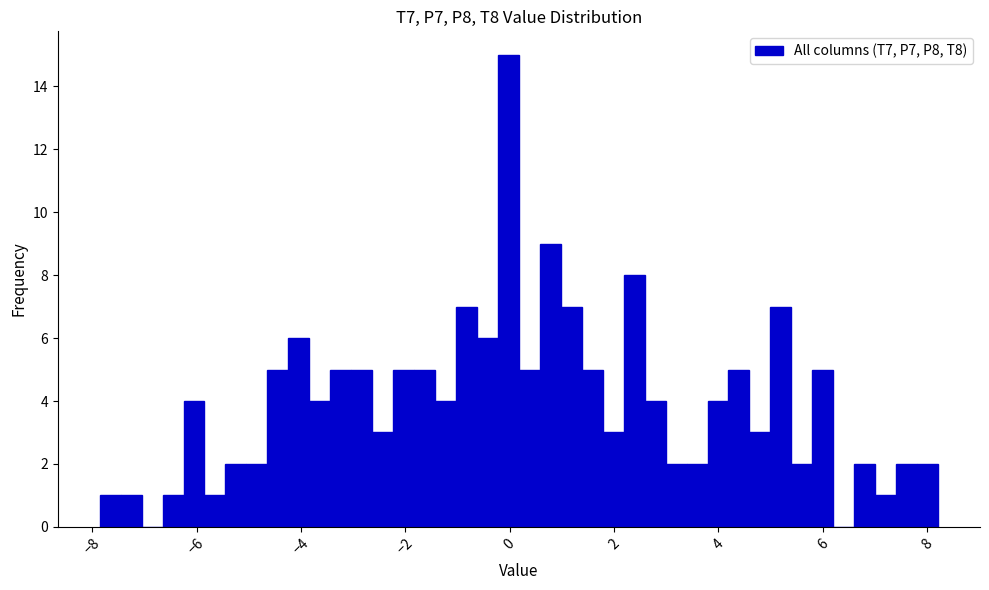

Around what value on the x-axis is the tallest bar? Give the approximate position of its centre, as read against the axis.

0.0